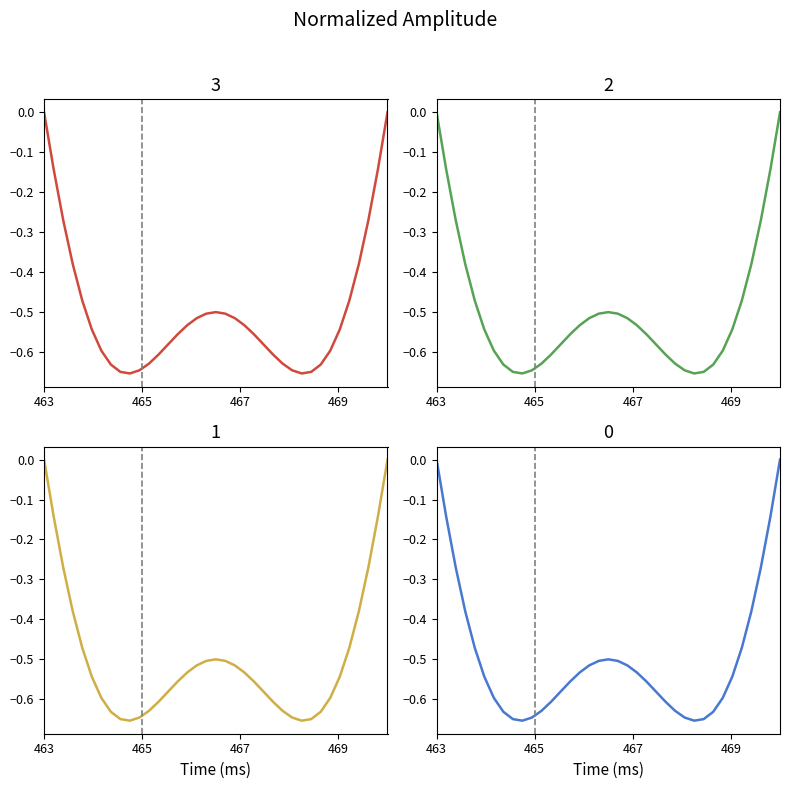

Where is line_0 nearest to the value 0?

463